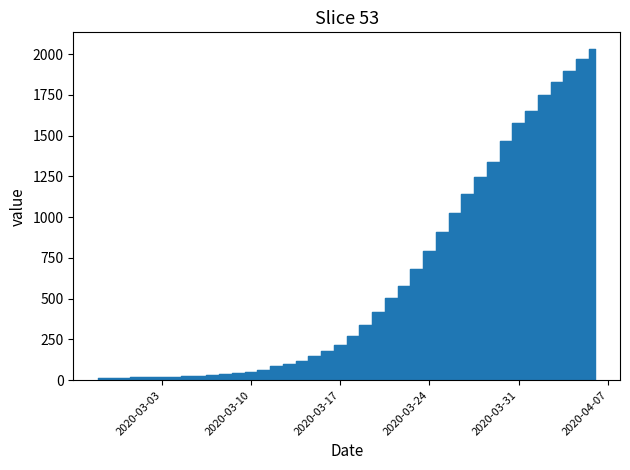

What is the value of the 4th point from the left?

17